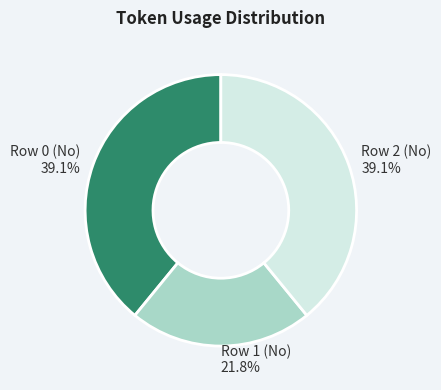

What percentage do Row 1 (No) and Row 0 (No) together represent?

60.9%